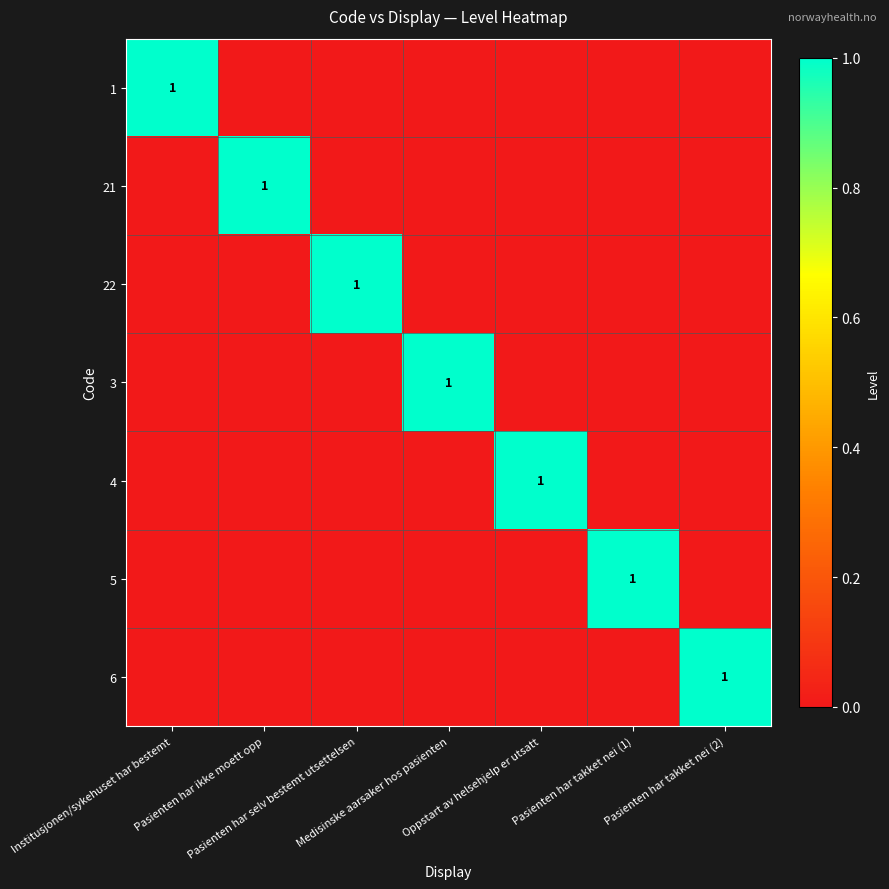

What is the maximum value shown in the chart?

1